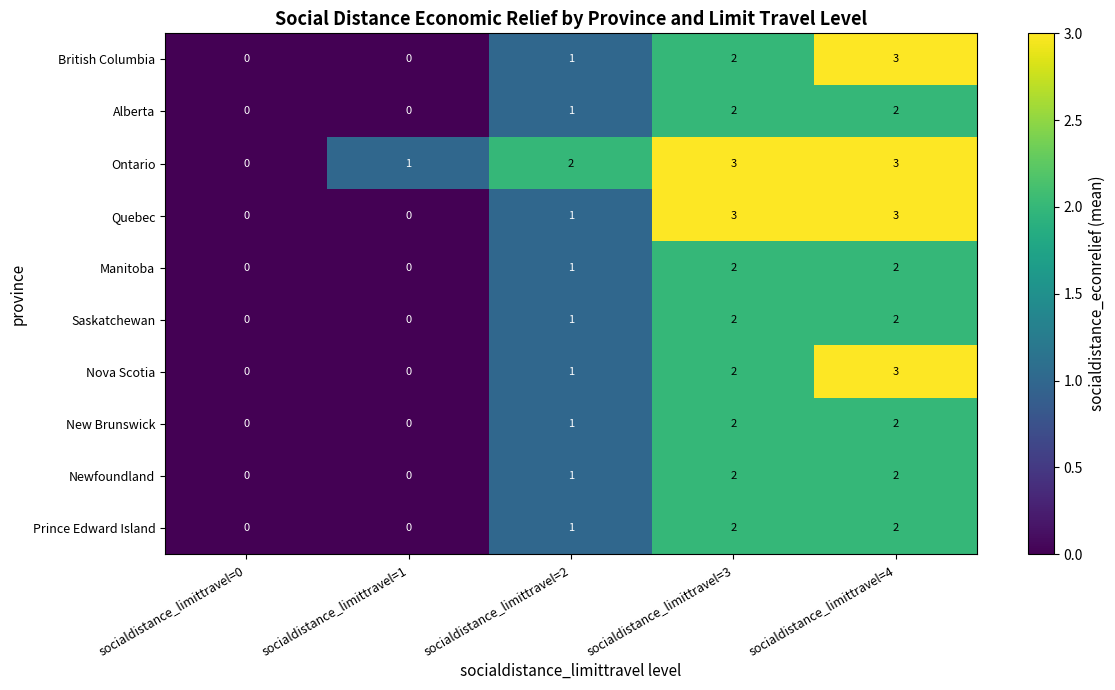

The value of Quebec at socialdistance_limittravel=3 is 1. True or false?

False